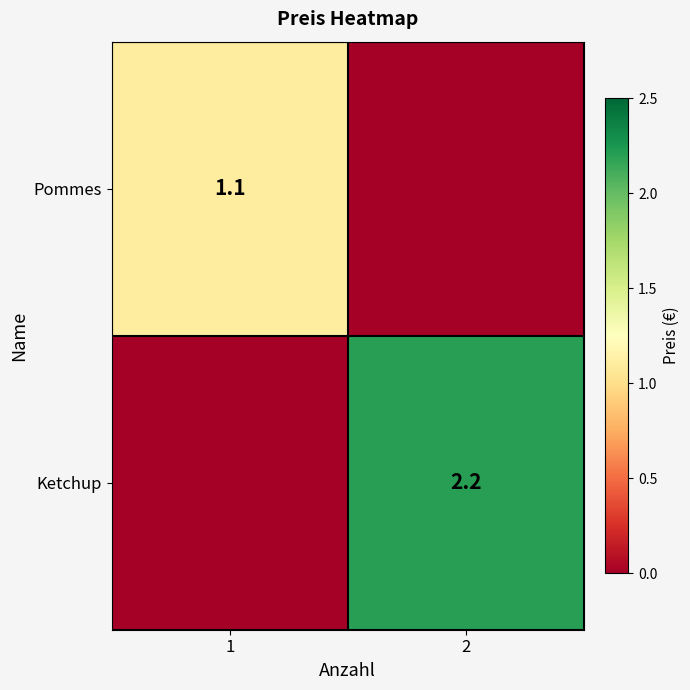

Is it true that Ketchup equals 1.5 at 2?

False